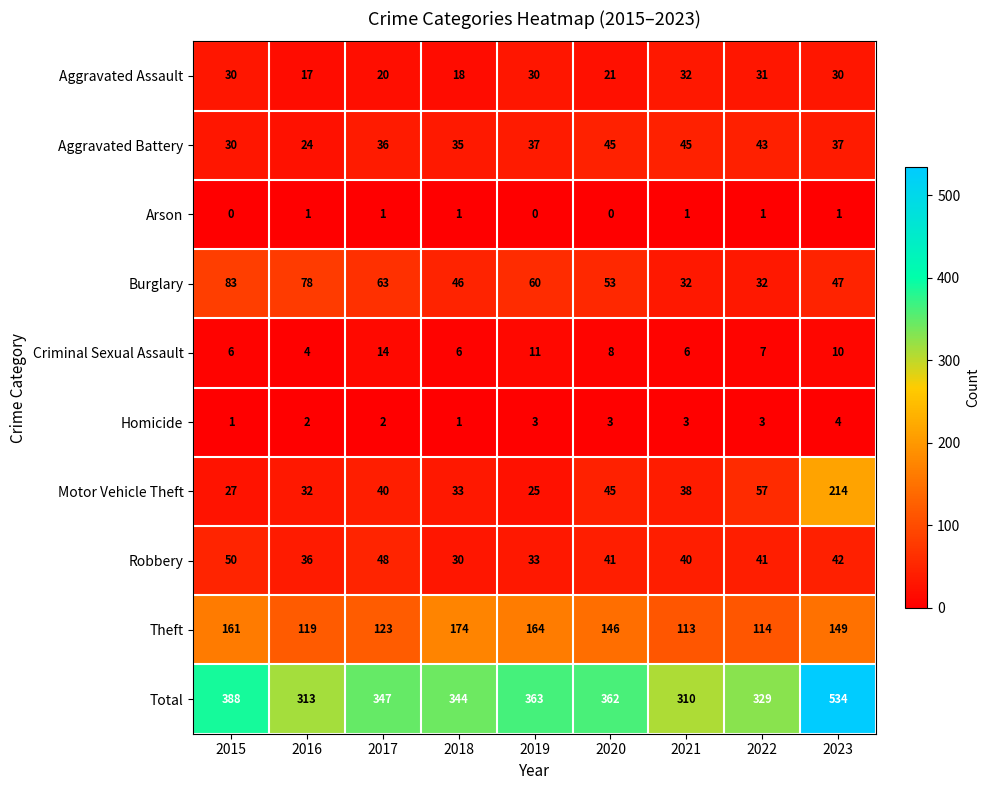

Which series changed the most between 2016 and 2023?

Total